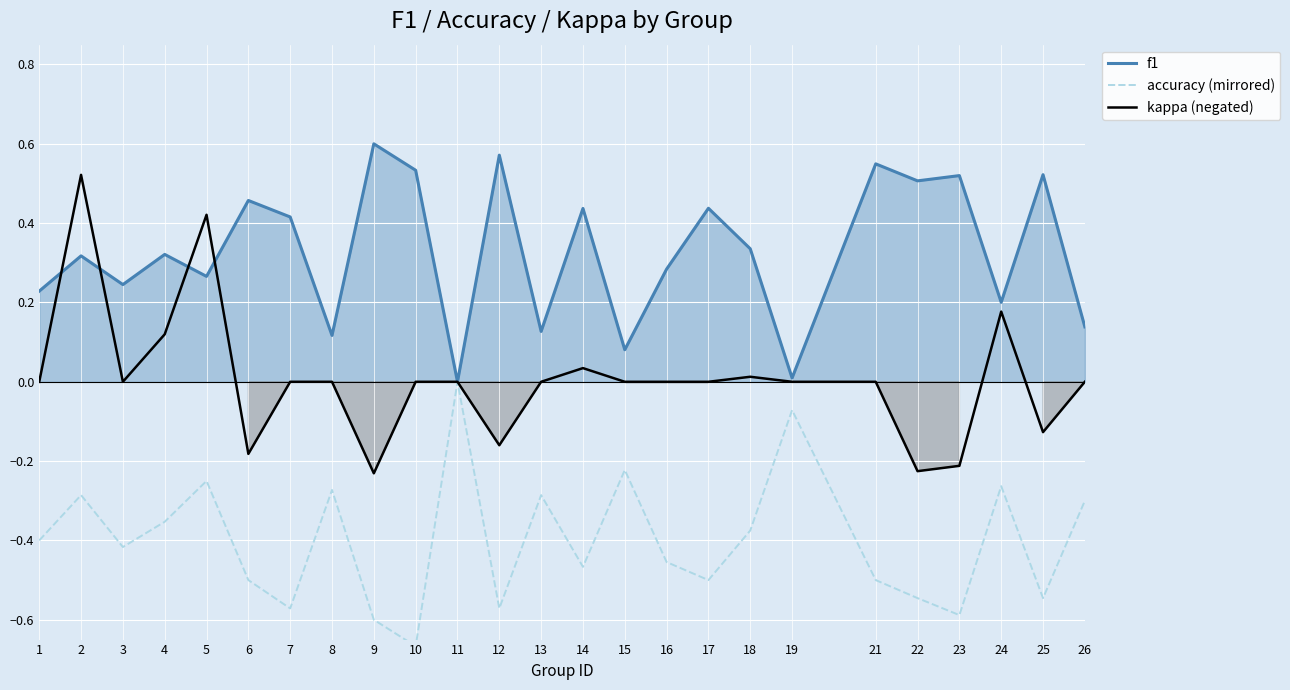

What is the approximate value of accuracy (mirrored) at 26?

-0.3